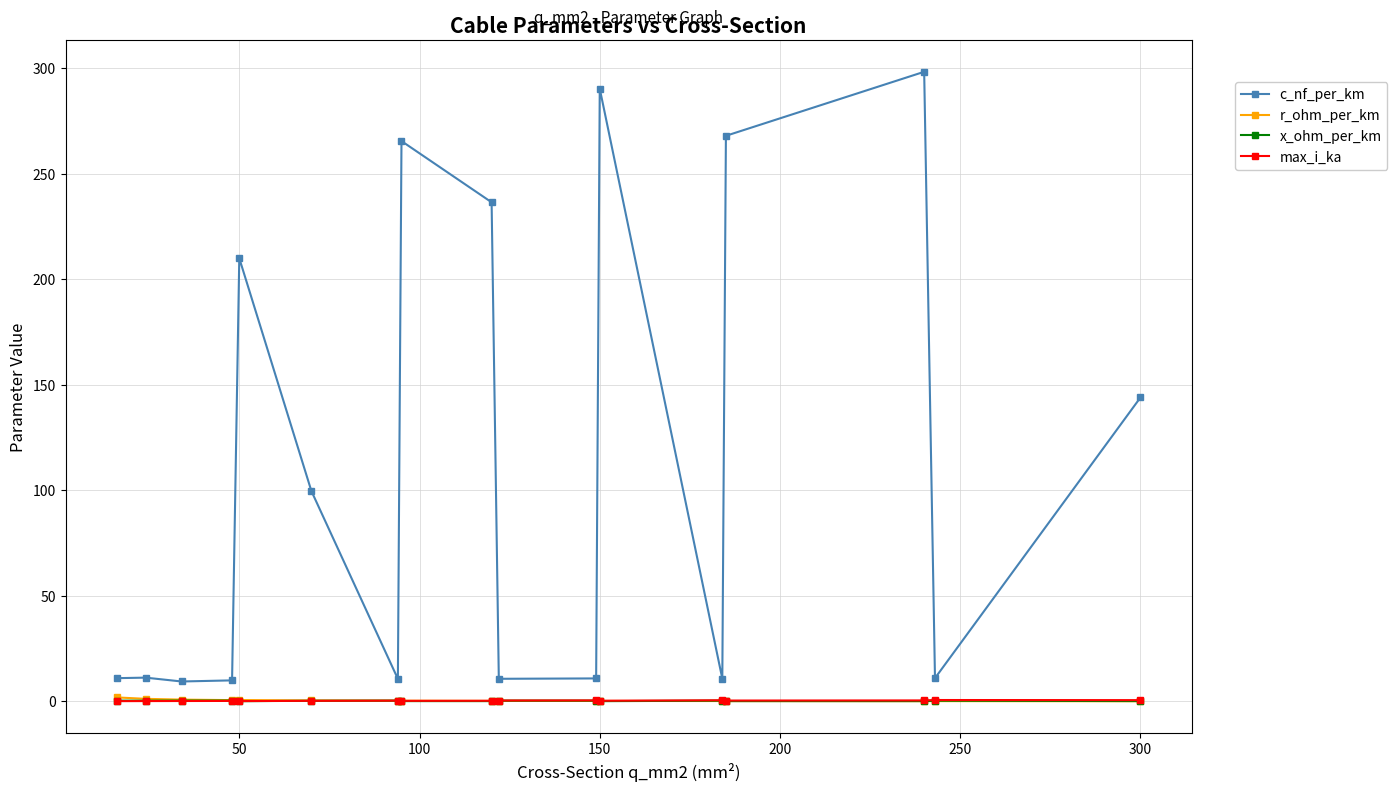

How many lines are shown in the chart?

4